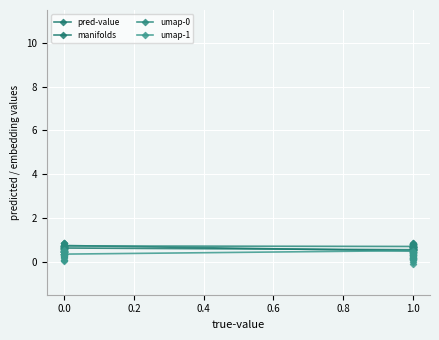

Does the chart display data point markers on the line(s)?

Yes